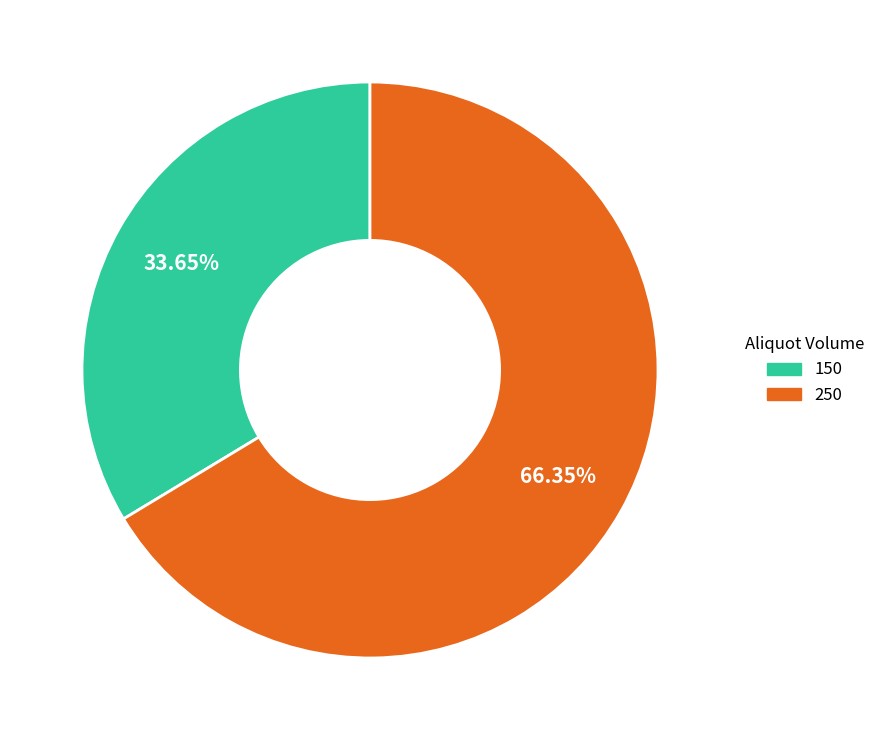

To the nearest percent, what is the average slice percentage?

50%